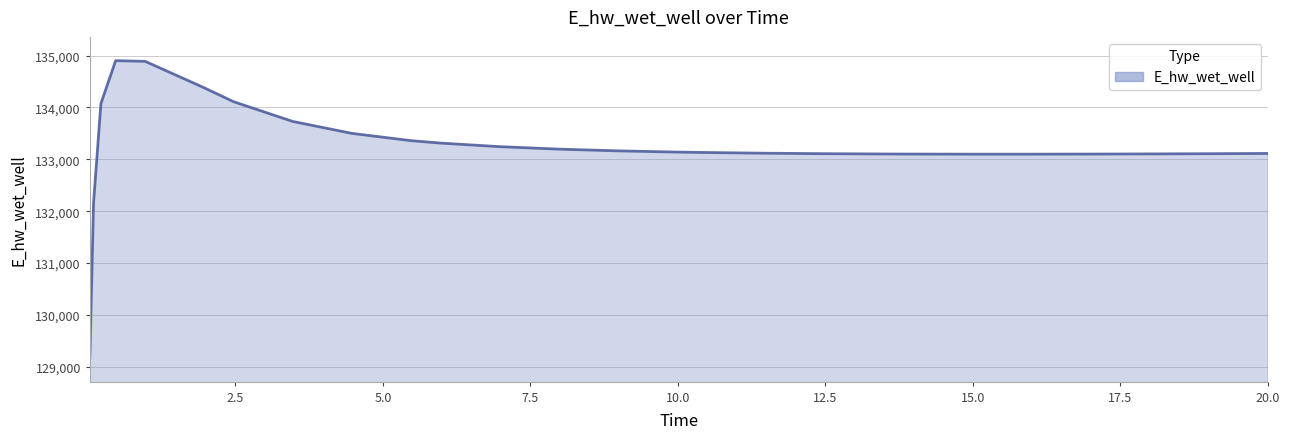

What is the difference between the maximum and minimum values?

5730.1